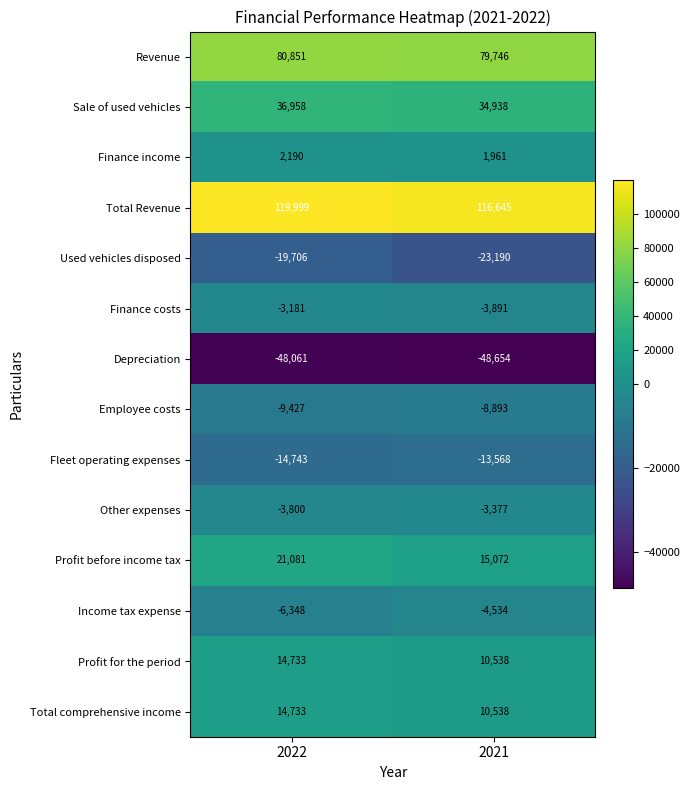

Between 2022 and 2021, which series saw the biggest shift?

Profit before income tax